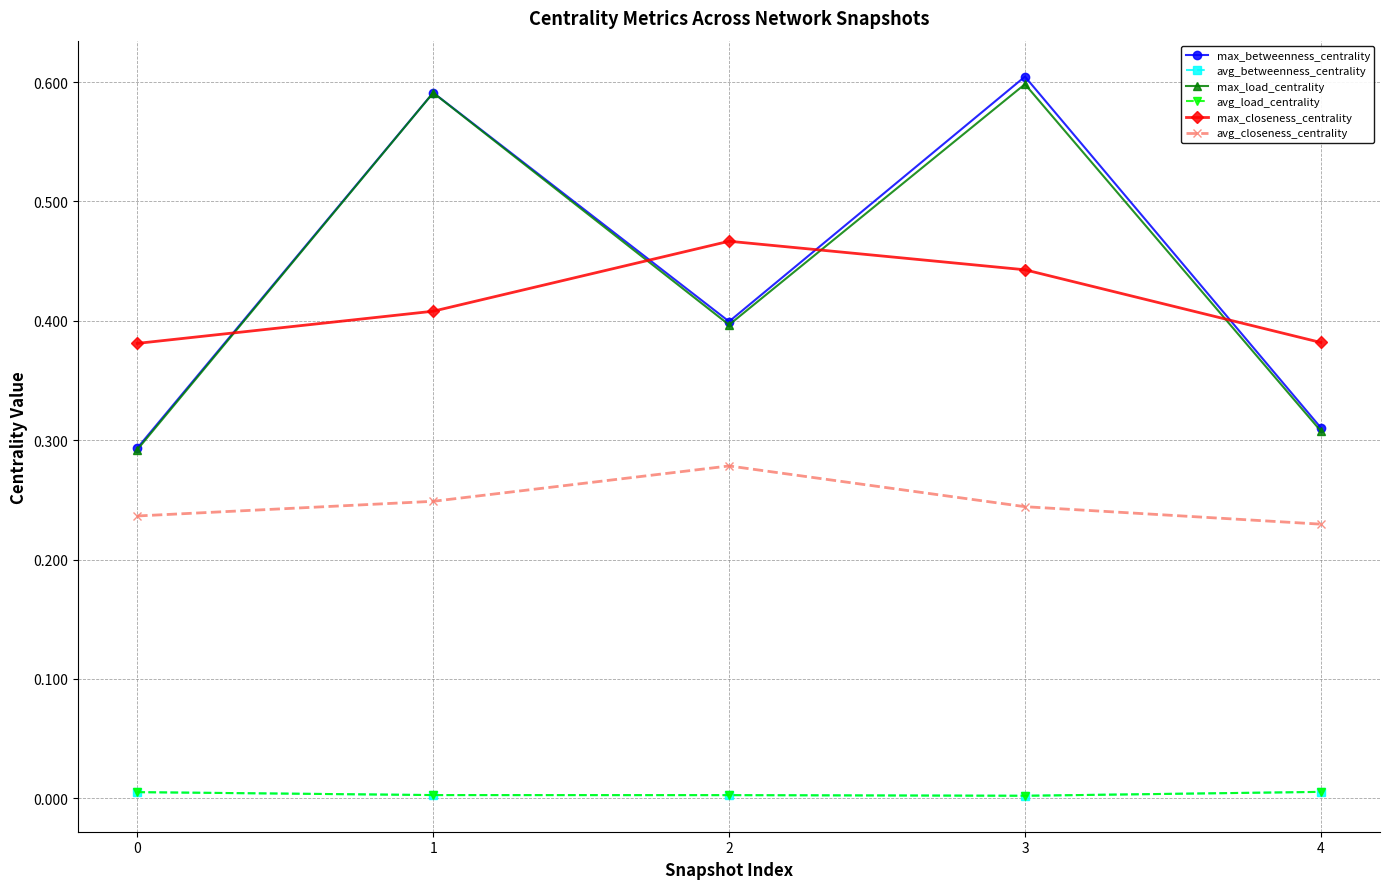

True or false: avg_betweenness_centrality and avg_load_centrality intersect in this chart.

False